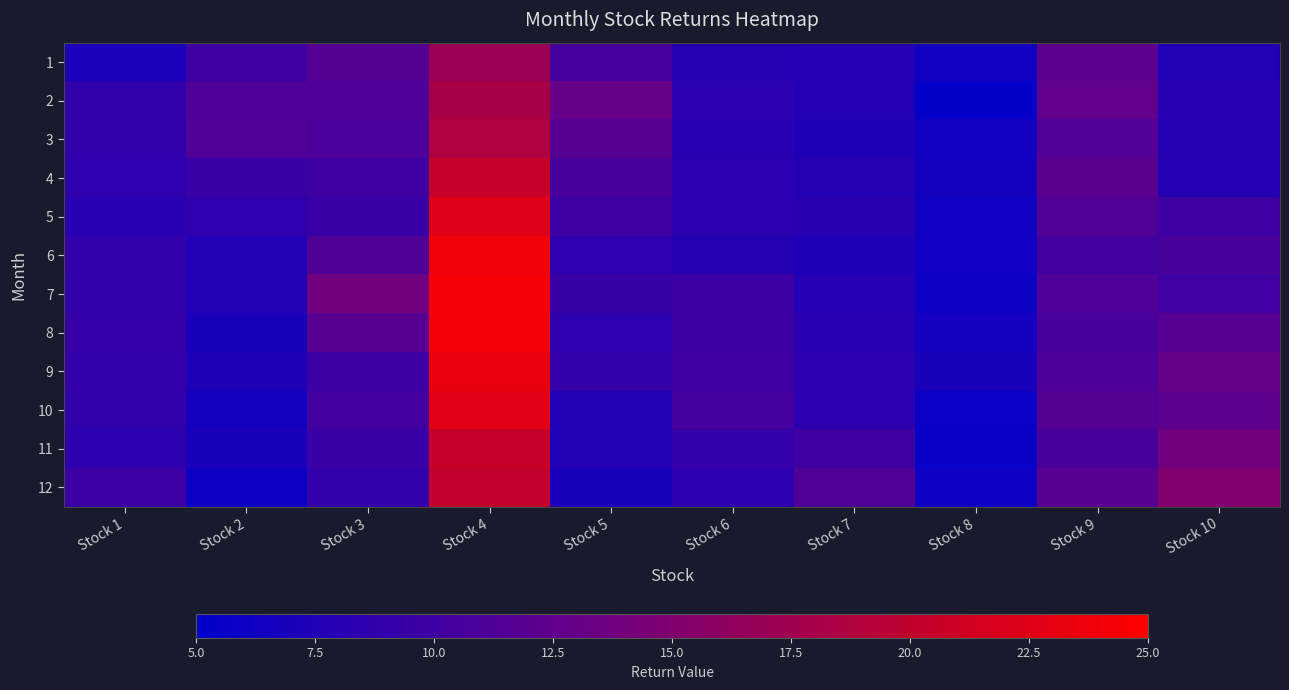

Reading left to right, list all the values displayed in this chart.

1: Stock 1=7.1	Stock 2=9.9	Stock 3=11.6	Stock 4=17.1	Stock 5=10.4	Stock 6=8.0	Stock 7=7.8	Stock 8=6.3	Stock 9=12.3	Stock 10=7.6
2: Stock 1=8.9	Stock 2=11.1	Stock 3=11.2	Stock 4=18.1	Stock 5=13.0	Stock 6=8.3	Stock 7=7.8	Stock 8=5.3	Stock 9=12.7	Stock 10=8.1
3: Stock 1=8.9	Stock 2=11.4	Stock 3=11.0	Stock 4=18.7	Stock 5=11.8	Stock 6=8.1	Stock 7=7.3	Stock 8=6.4	Stock 9=11.6	Stock 10=7.9
4: Stock 1=8.7	Stock 2=9.4	Stock 3=10.0	Stock 4=20.4	Stock 5=10.8	Stock 6=8.3	Stock 7=7.8	Stock 8=6.5	Stock 9=12.1	Stock 10=7.8
5: Stock 1=8.1	Stock 2=8.7	Stock 3=9.4	Stock 4=22.4	Stock 5=10.0	Stock 6=8.4	Stock 7=8.3	Stock 8=6.3	Stock 9=11.3	Stock 10=10.0
6: Stock 1=9.1	Stock 2=7.7	Stock 3=11.2	Stock 4=23.9	Stock 5=8.7	Stock 6=7.9	Stock 7=7.3	Stock 8=6.3	Stock 9=10.1	Stock 10=10.8
7: Stock 1=8.9	Stock 2=7.7	Stock 3=13.8	Stock 4=24.3	Stock 5=9.3	Stock 6=9.6	Stock 7=7.8	Stock 8=6.0	Stock 9=11.2	Stock 10=10.1
8: Stock 1=9.2	Stock 2=7.0	Stock 3=11.8	Stock 4=24.2	Stock 5=8.6	Stock 6=9.6	Stock 7=8.2	Stock 8=6.6	Stock 9=10.7	Stock 10=11.7
9: Stock 1=9.1	Stock 2=7.3	Stock 3=9.8	Stock 4=23.2	Stock 5=9.1	Stock 6=9.9	Stock 7=8.5	Stock 8=6.8	Stock 9=11.1	Stock 10=12.9
10: Stock 1=8.9	Stock 2=6.5	Stock 3=10.2	Stock 4=22.9	Stock 5=7.6	Stock 6=10.3	Stock 7=8.3	Stock 8=5.8	Stock 9=11.6	Stock 10=12.3
11: Stock 1=8.5	Stock 2=6.9	Stock 3=9.5	Stock 4=20.4	Stock 5=7.7	Stock 6=9.1	Stock 7=9.9	Stock 8=5.6	Stock 9=10.8	Stock 10=13.8
12: Stock 1=9.5	Stock 2=5.9	Stock 3=8.9	Stock 4=20.1	Stock 5=7.0	Stock 6=8.5	Stock 7=11.5	Stock 8=6.0	Stock 9=11.8	Stock 10=15.1